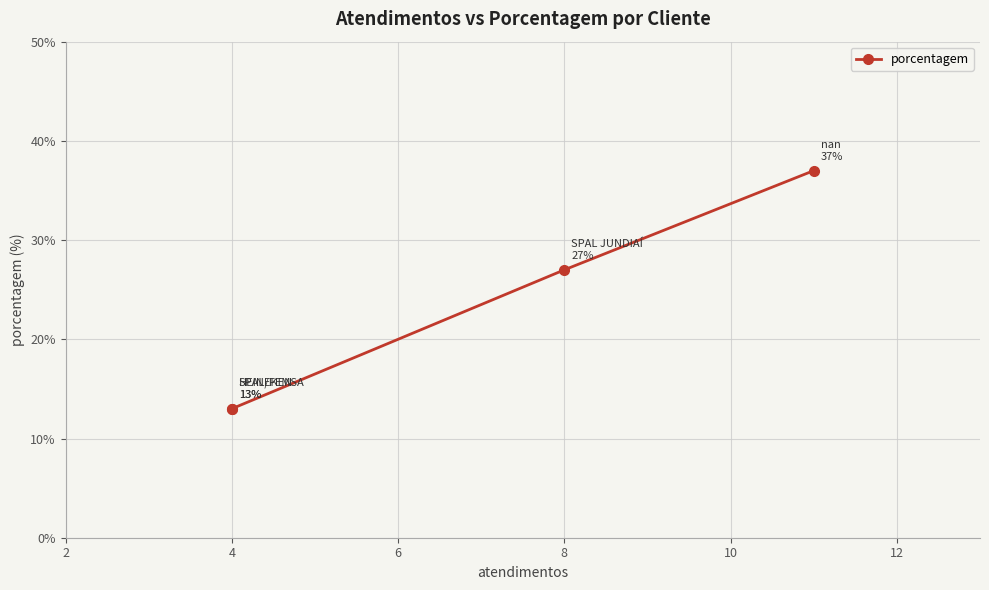

Approximately how many times larger is the value at 4 compared to 2?

0.7